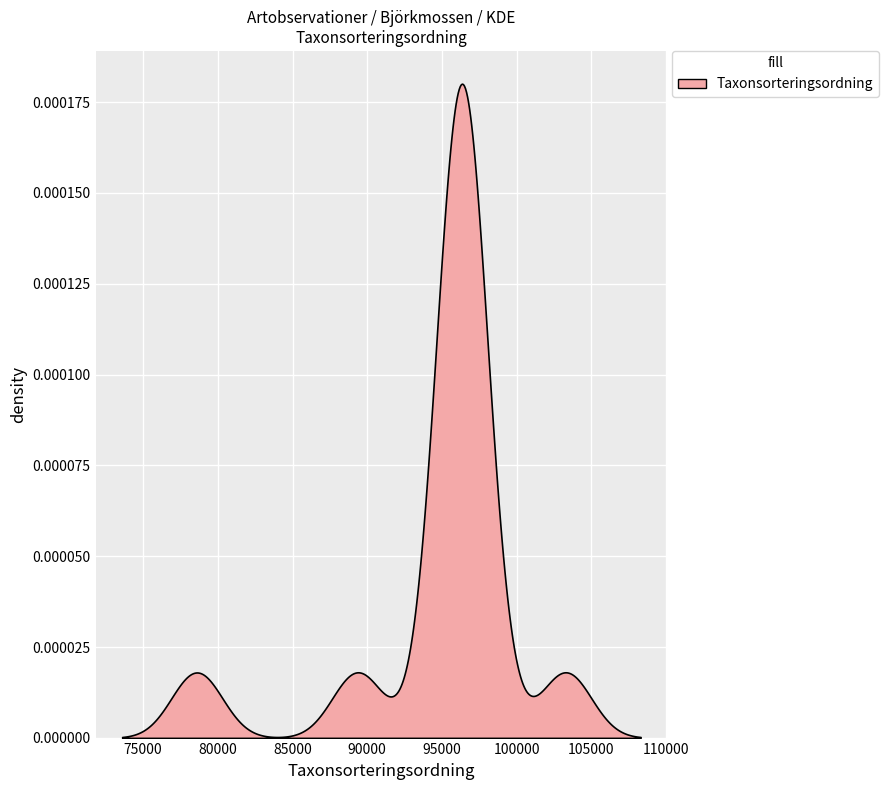

True or false: Noggrannhet and Nord intersect in this chart.

False